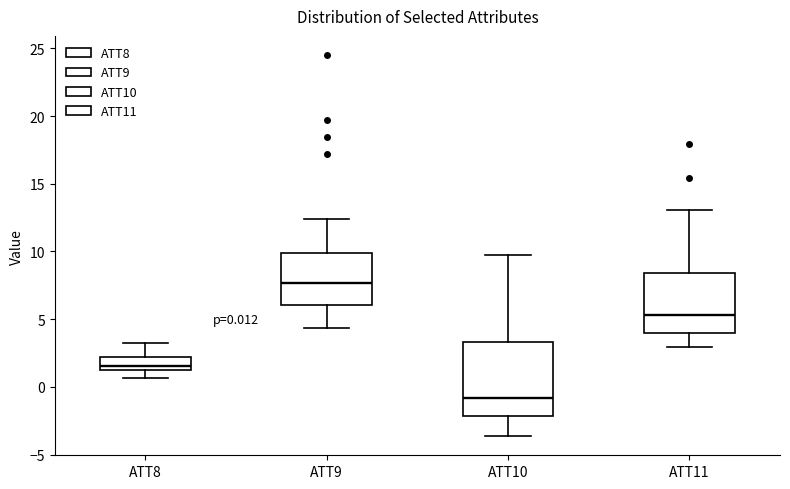

Which box is the tallest, from its lower edge to its upper edge?

ATT10